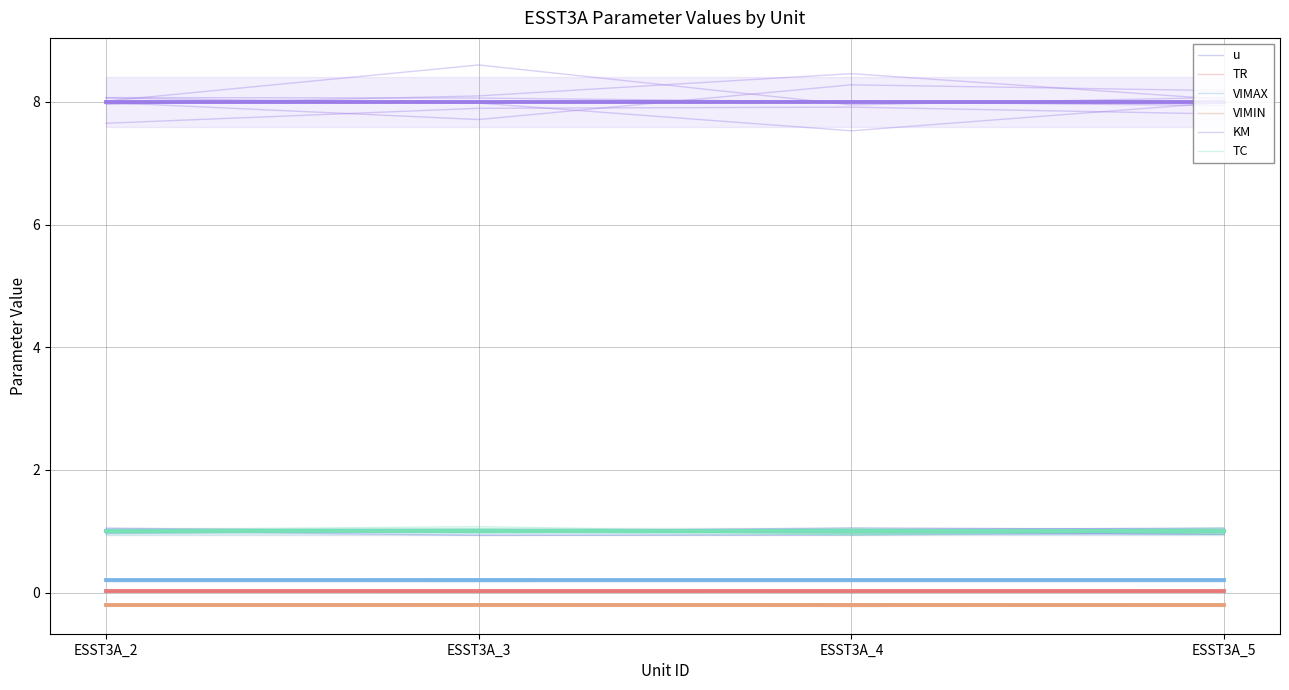

At which label is VIMAX closest to 0?

ESST3A_2